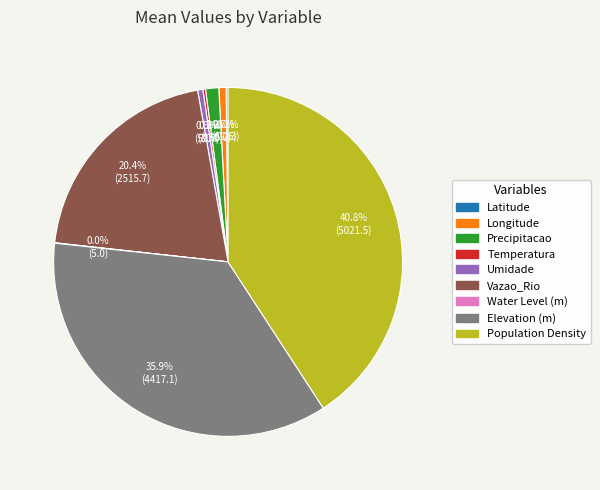

Which slice is the largest?

Population Density